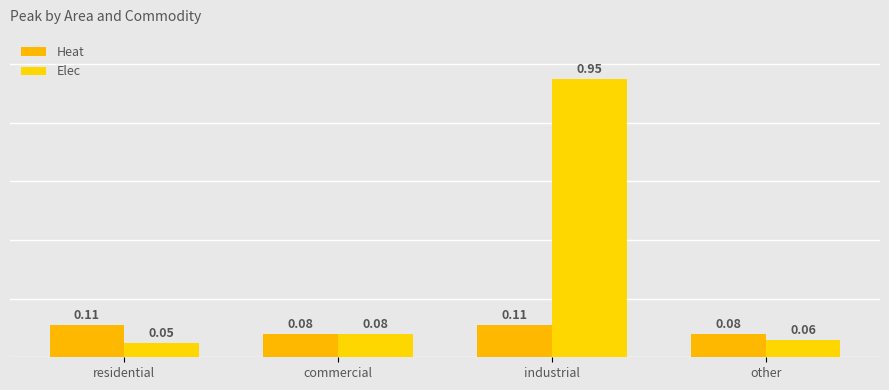

Rank the series by their maximum value, from lowest to highest.

Heat, Elec